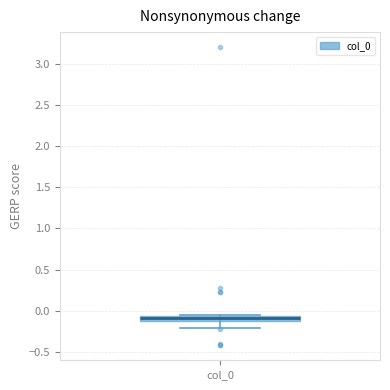

Where does the lower whisker of the box for col_0 end on the y-axis? The values are not printed on the chart, so give them approximately, as read against the axis.

-0.20